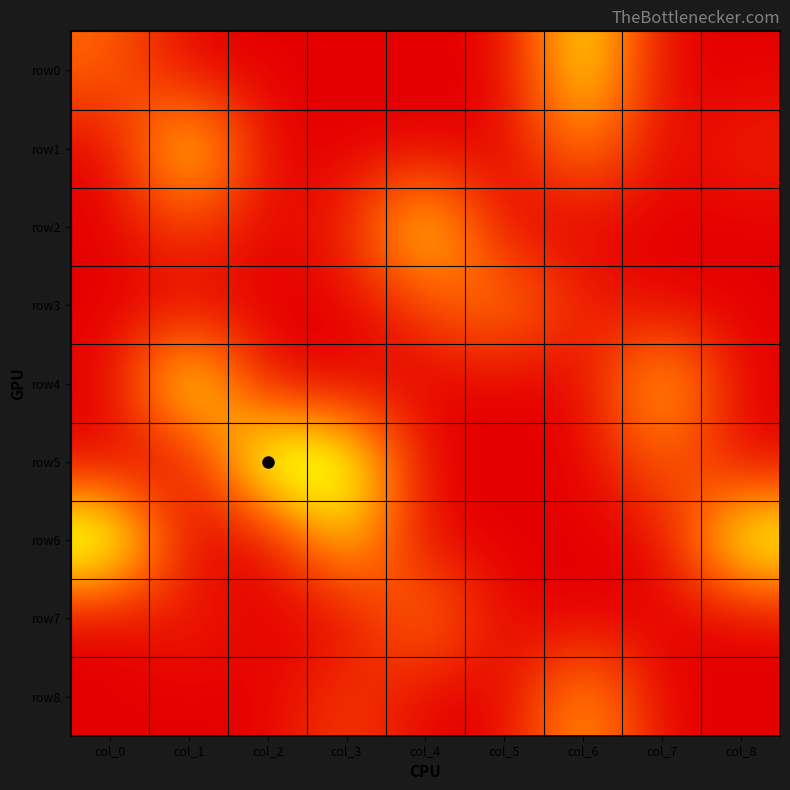

How many data points does each series have?

9